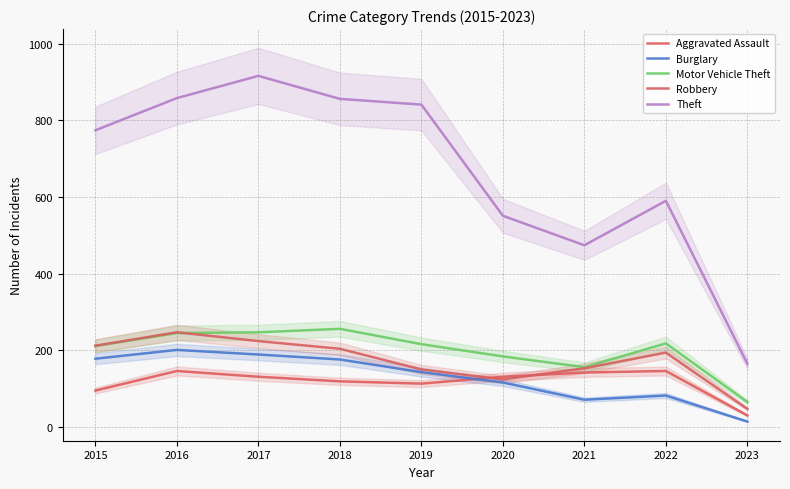

Does the chart have visible grid lines?

Yes